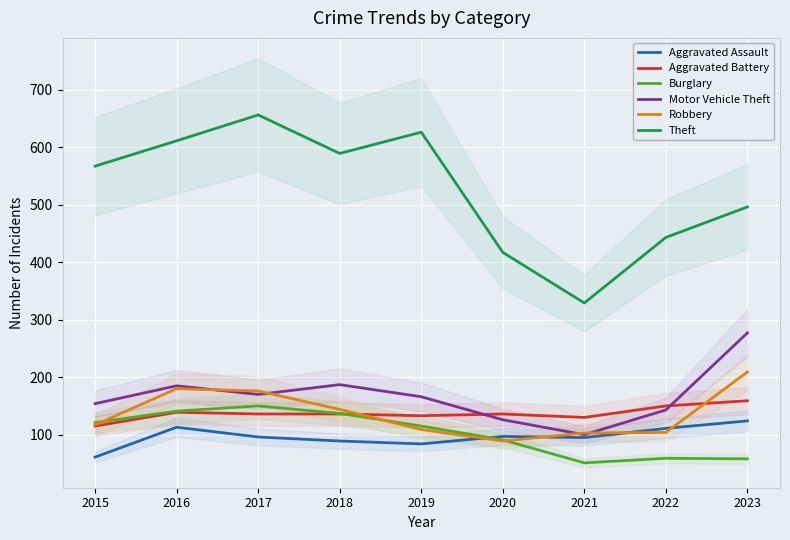

At which category does the chart reach its minimum across all series?

2021